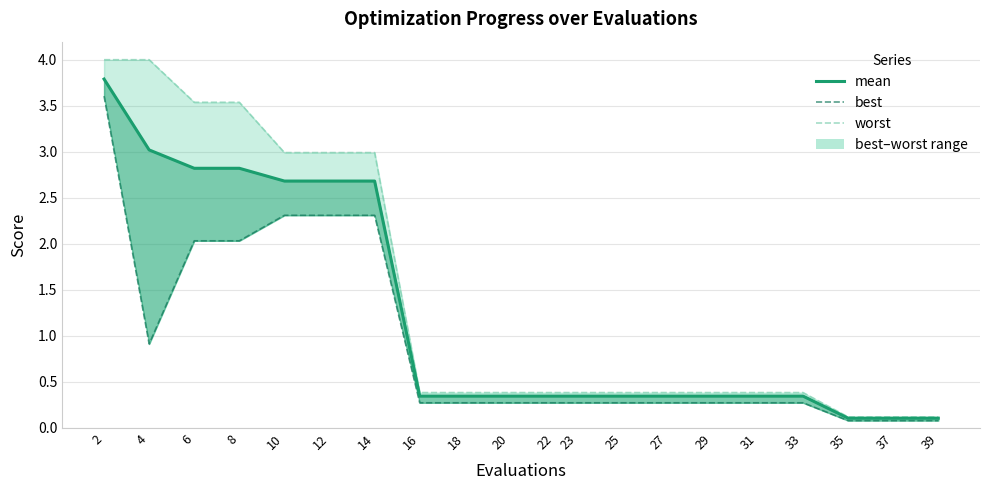

How many interior local valleys does the best series have?

1